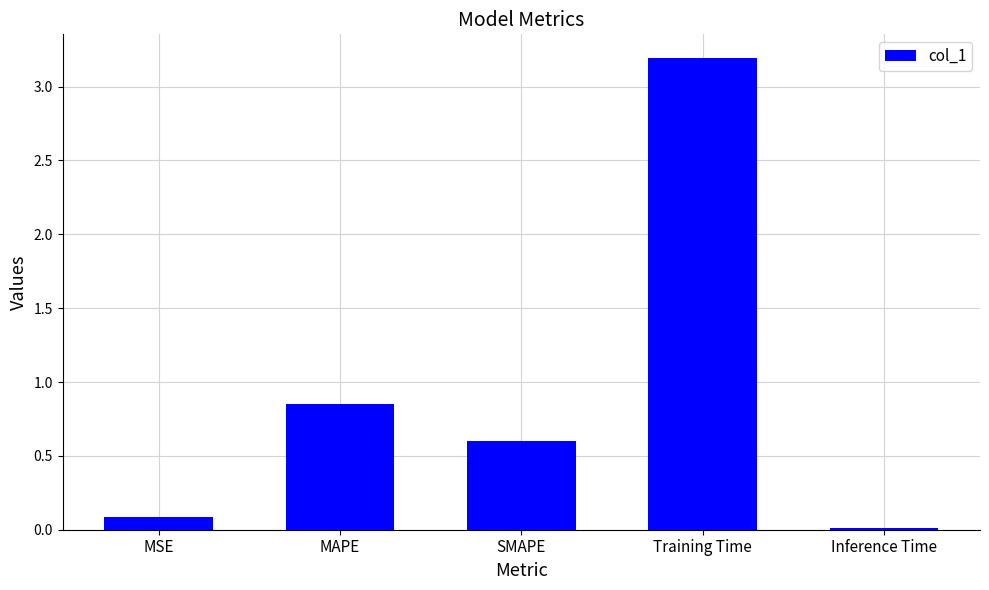

What is the sum of all values?

4.7